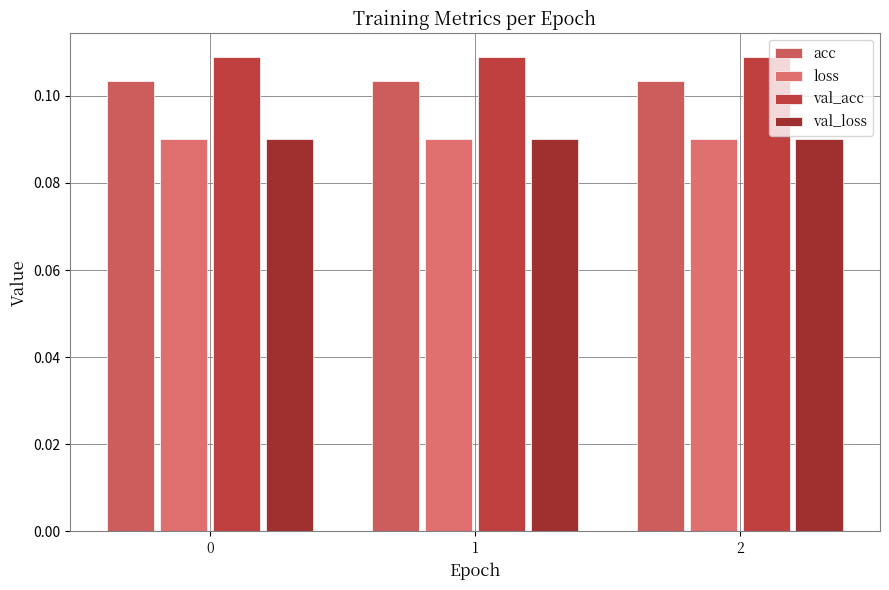

How many val_loss values are between 0 and 1?

3